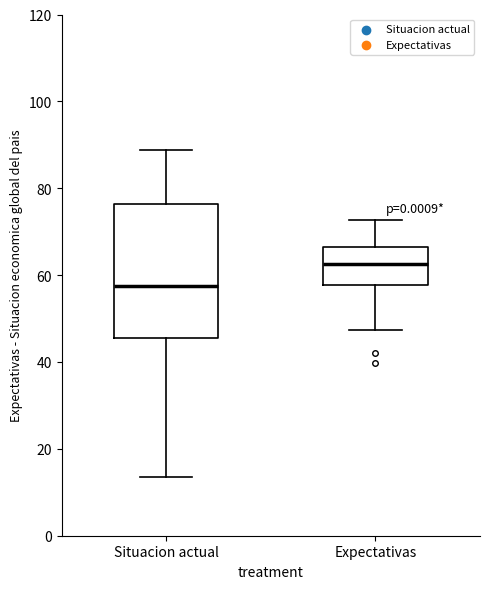

Which box has the lowest median line?

Situacion actual